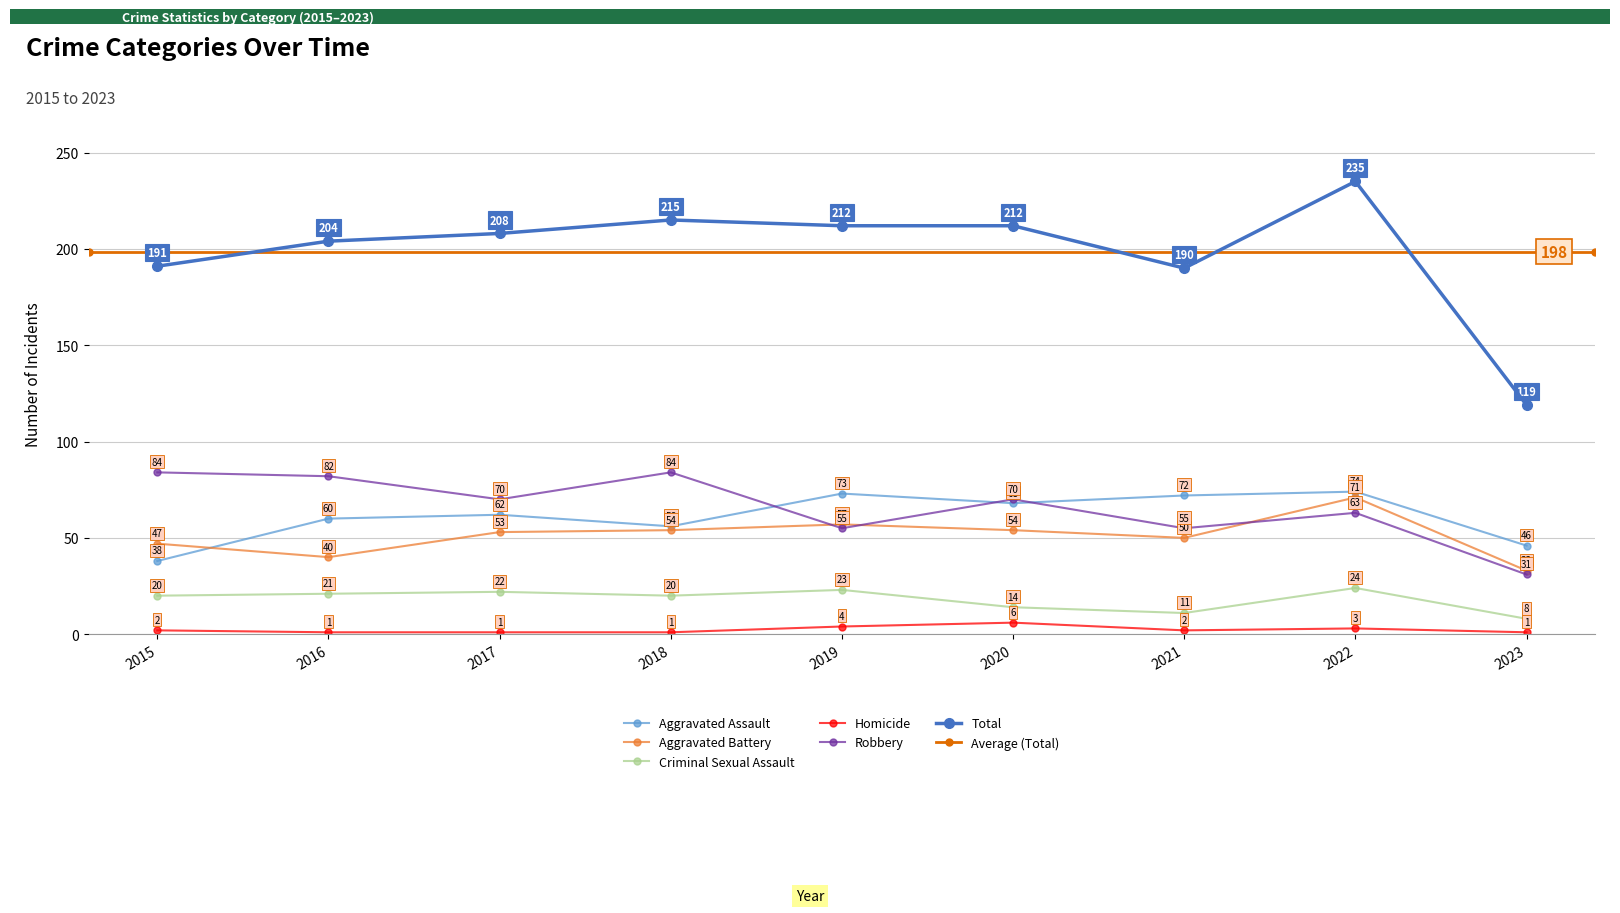

How many values in the Aggravated Battery series exceed 53?

4